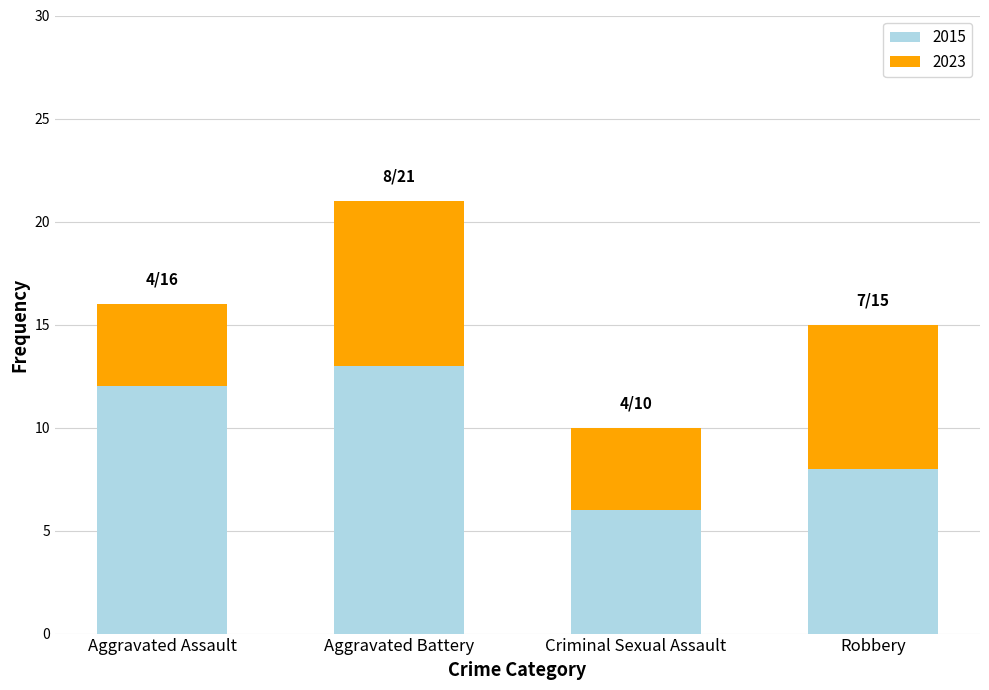

List the labels in order of 2015 value, smallest first.

Criminal Sexual Assault, Robbery, Aggravated Assault, Aggravated Battery